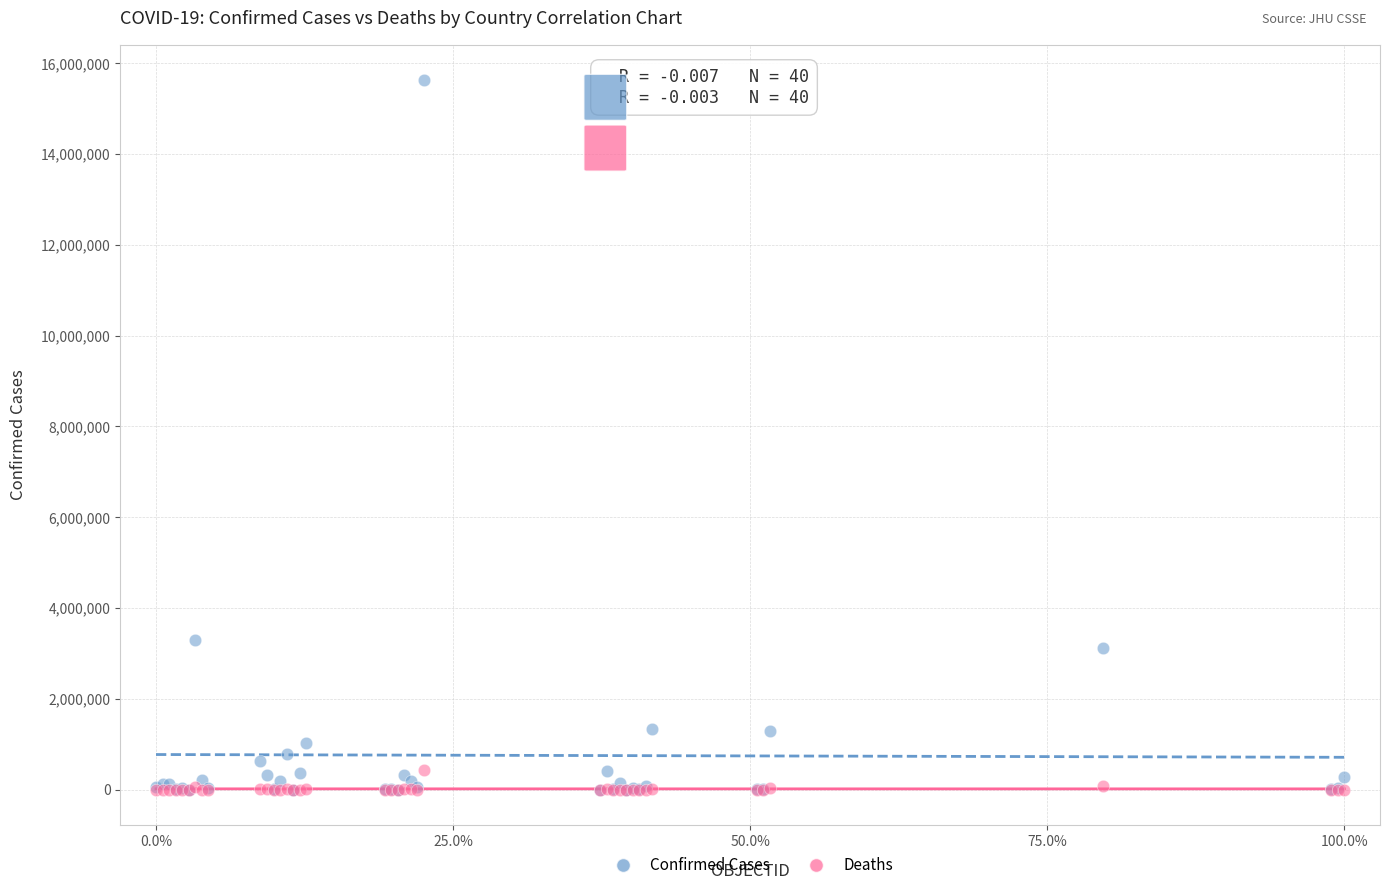

Across all series, what Y value is closest to 7813622?

3307285